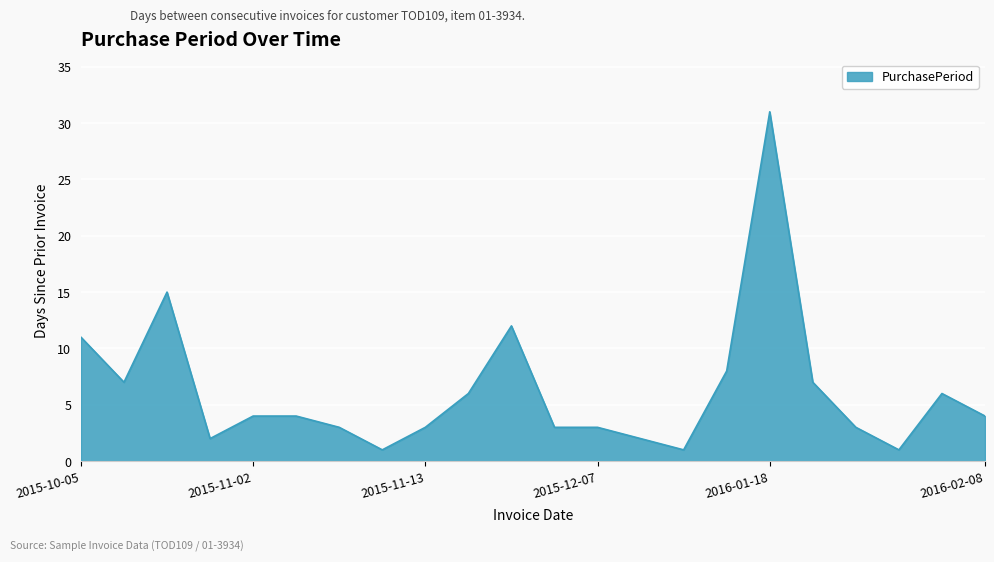

What is the maximum value shown in the chart?

31